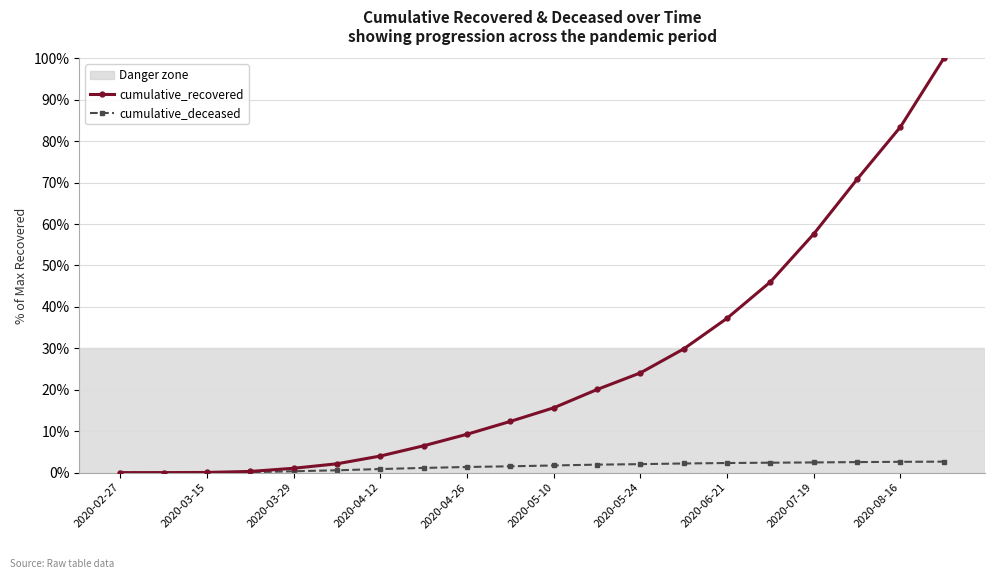

Rank the series by their maximum value, from highest to lowest.

cumulative_recovered, cumulative_deceased